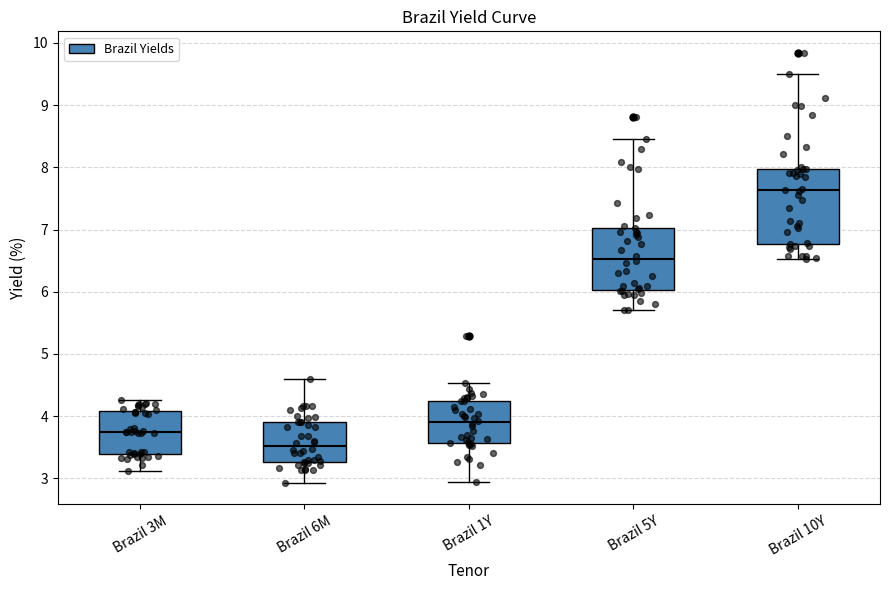

Reading left to right, transcribe this box plot: for each box, give where its median line is, the range the box spans, and where its two whiskers end, as read against the y-axis. The values are not printed on the chart, so give them approximately, as read against the axis.

Brazil 3M: median 3.7, box 3.4 to 4.1, whiskers 3.1 to 4.3
Brazil 6M: median 3.5, box 3.3 to 3.9, whiskers 2.9 to 4.6
Brazil 1Y: median 3.9, box 3.6 to 4.2, whiskers 2.9 to 4.5
Brazil 5Y: median 6.5, box 6.0 to 7.0, whiskers 5.7 to 8.5
Brazil 10Y: median 7.6, box 6.8 to 8.0, whiskers 6.5 to 9.5